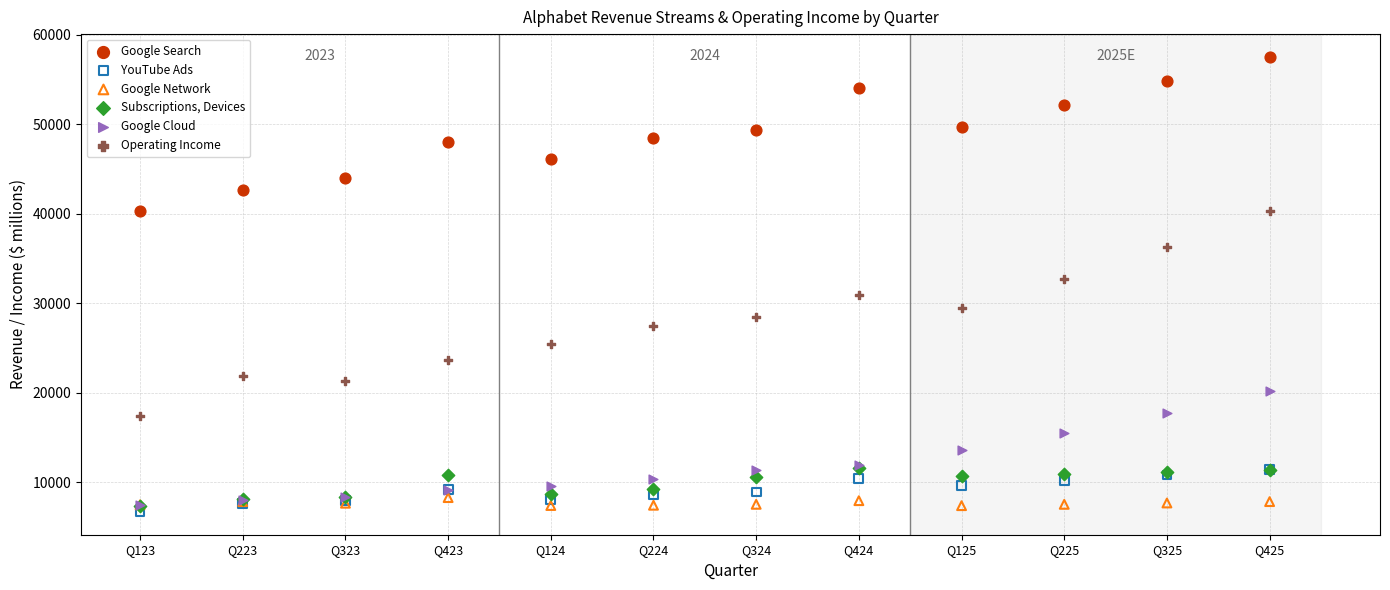

Across all series, what Y value is closest to 32120?

32696.8